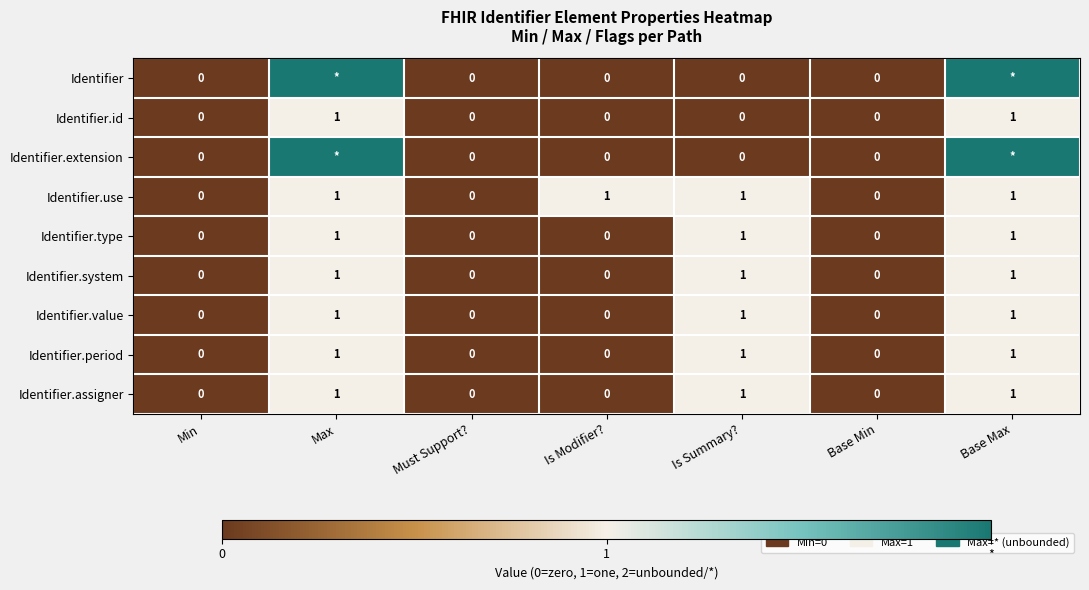

Is it true that Identifier.id equals 0 at Is Modifier??

True